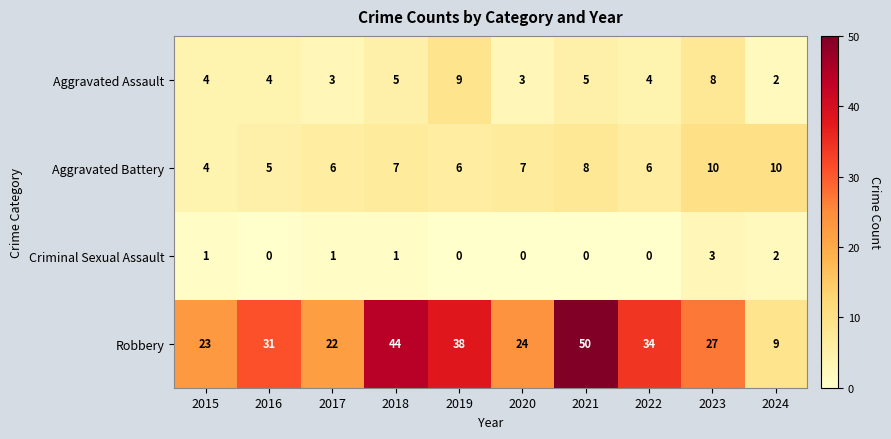

The Aggravated Battery series shows 11 at 2021. True or false?

False